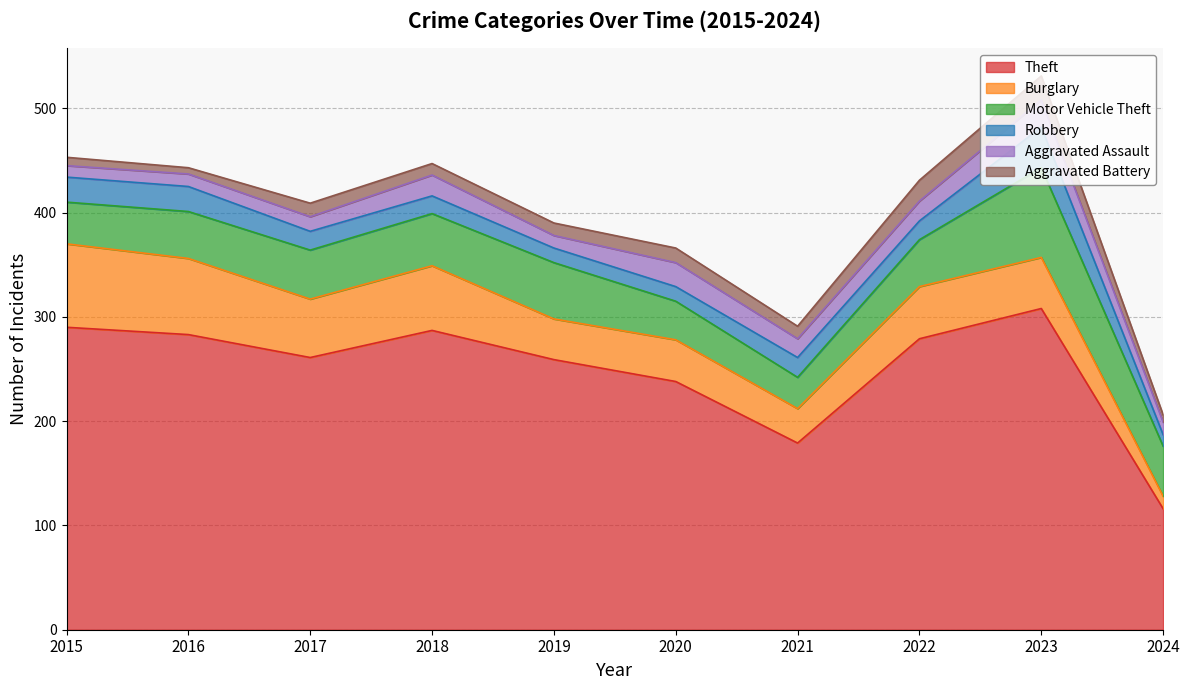

What is the sum of all Theft values?

2500